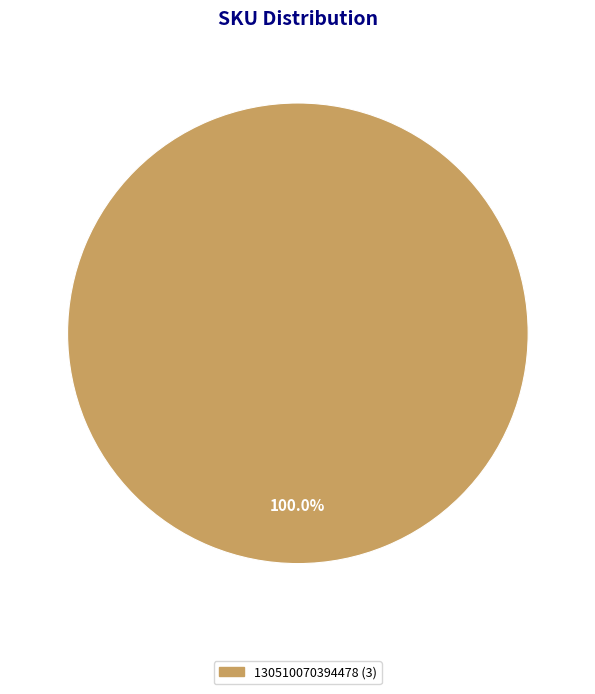

Does any single category account for the majority?

Yes